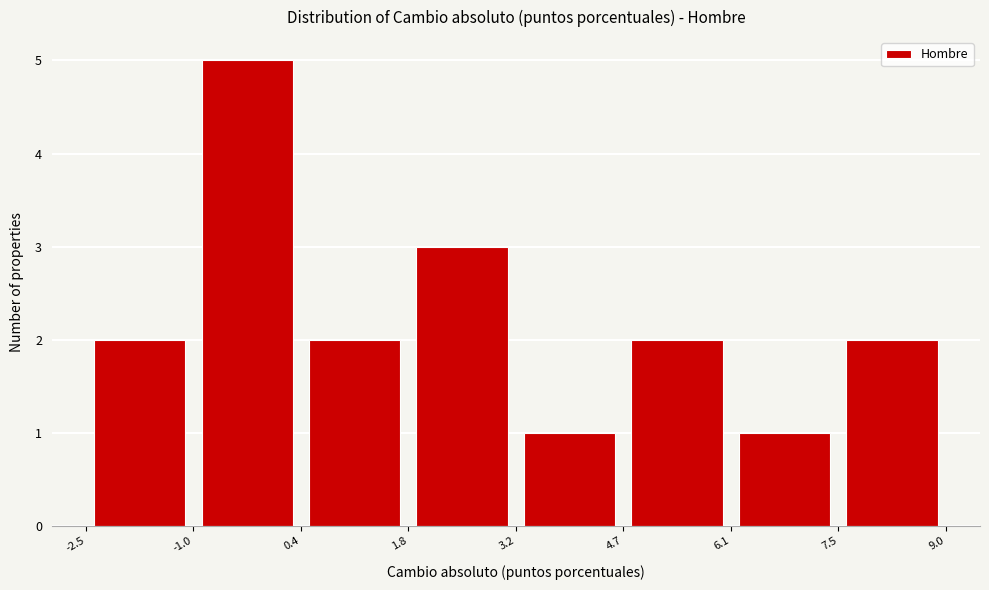

Reading left to right, list every bar in this chart as the range it spans on the x-axis followed by its height. The values are not printed on the chart, so give them approximately, as read against the axis.

-2.5 to -1.0: 2
-1.0 to 0.4: 5
0.4 to 1.8: 2
1.8 to 3.2: 3
3.2 to 4.7: 1
4.7 to 6.1: 2
6.1 to 7.5: 1
7.5 to 9.0: 2